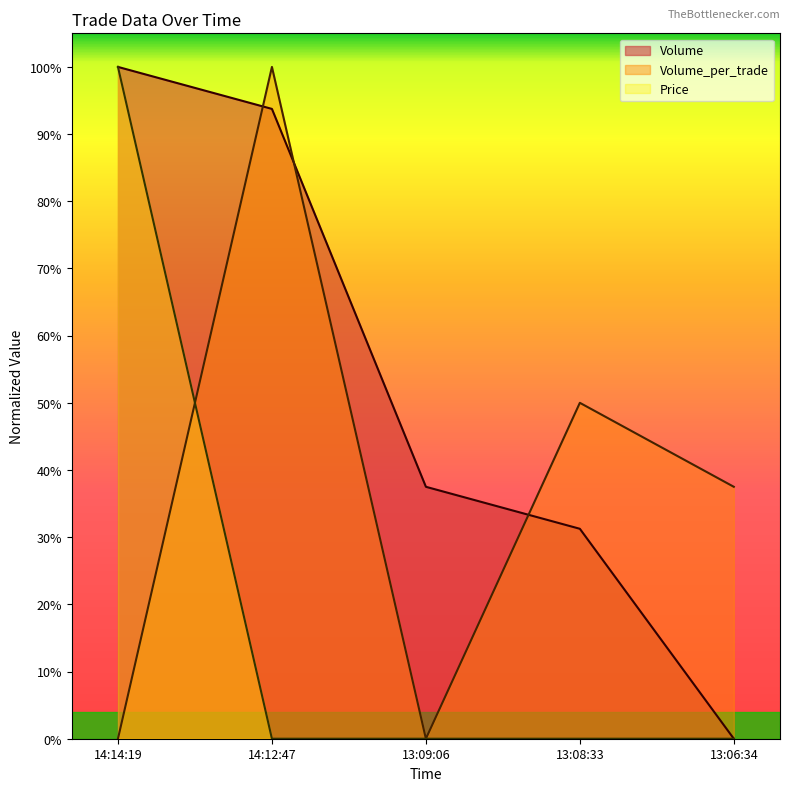

What is the average value of the Volume_per_trade series?

0.4